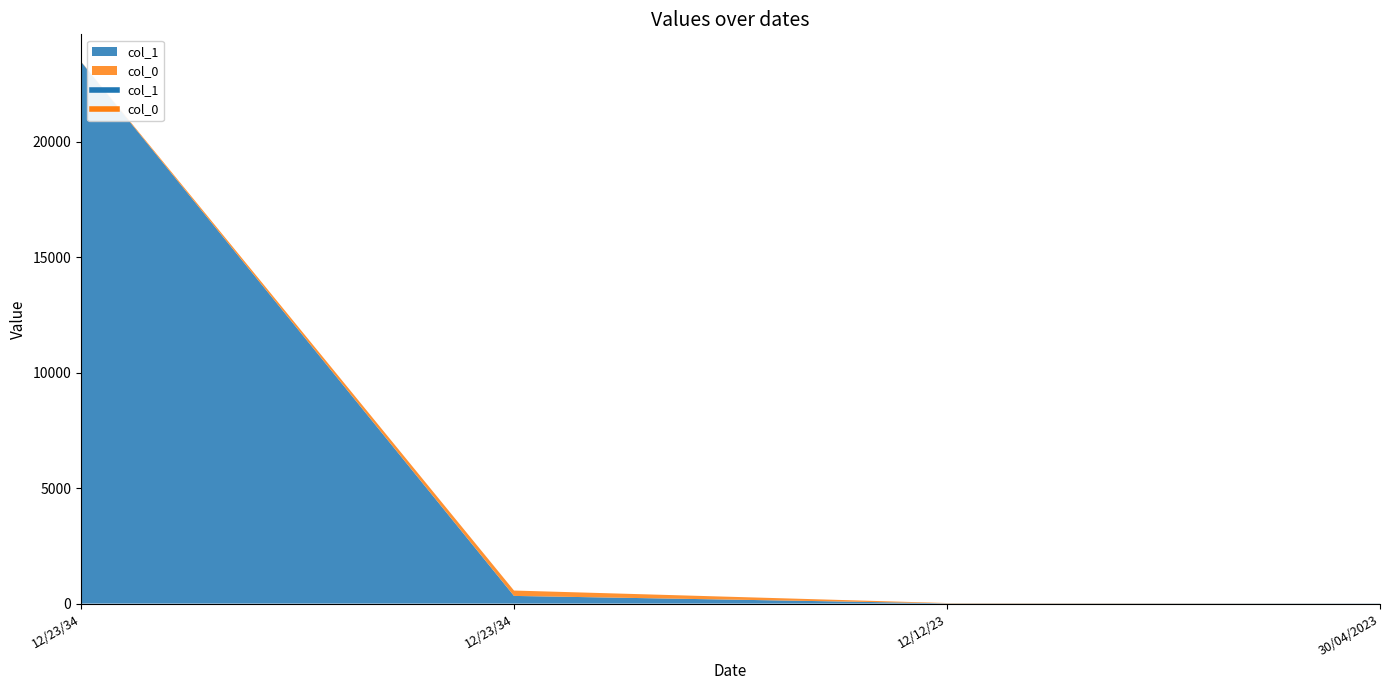

True or false: col_0 and col_1 cross at least once.

False